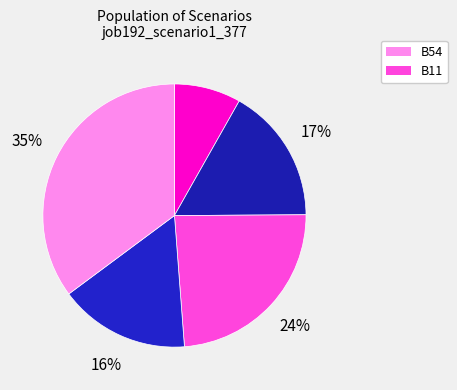

How many slices are in this pie chart?

5